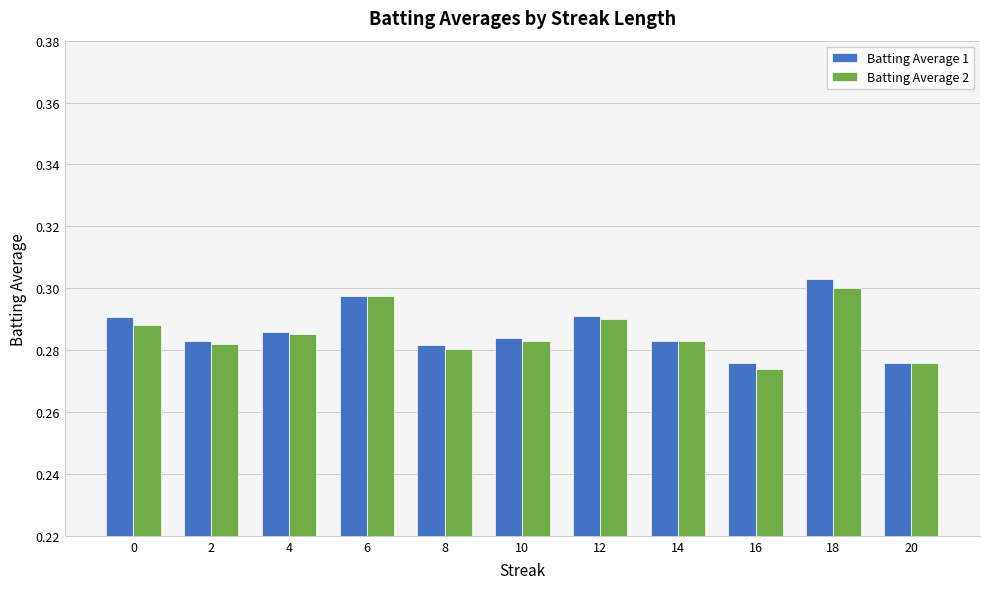

How many data points does each series have?

11